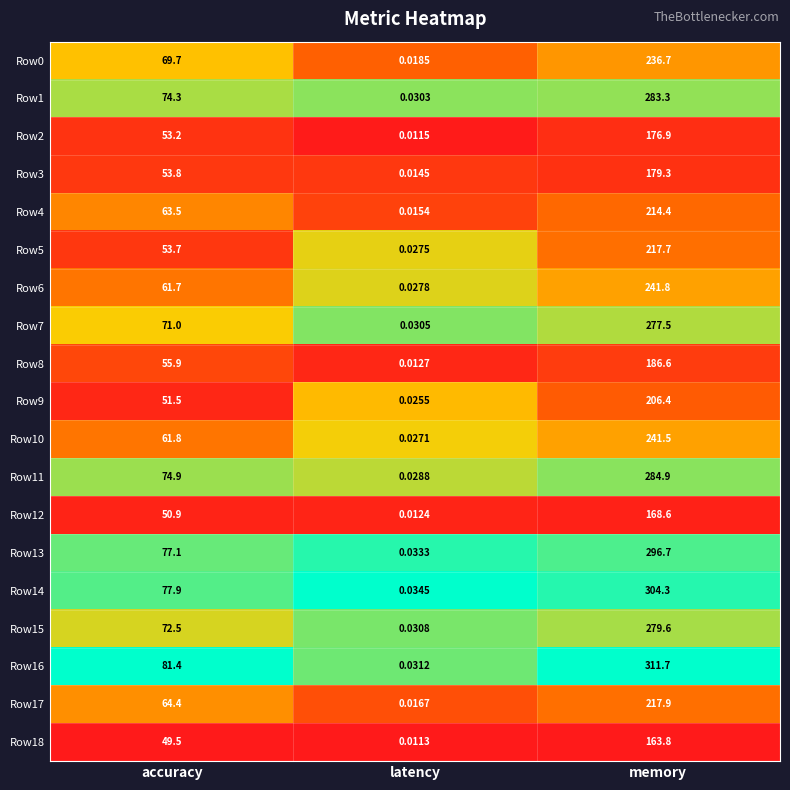

What is the maximum value shown in the chart?

311.7